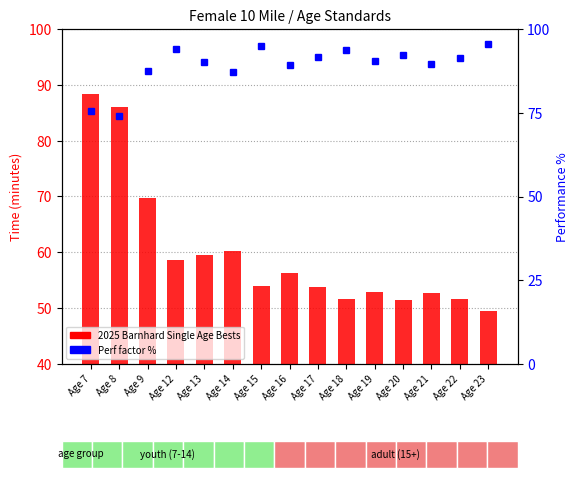

What is the total value across all series at Age 8?

160.0